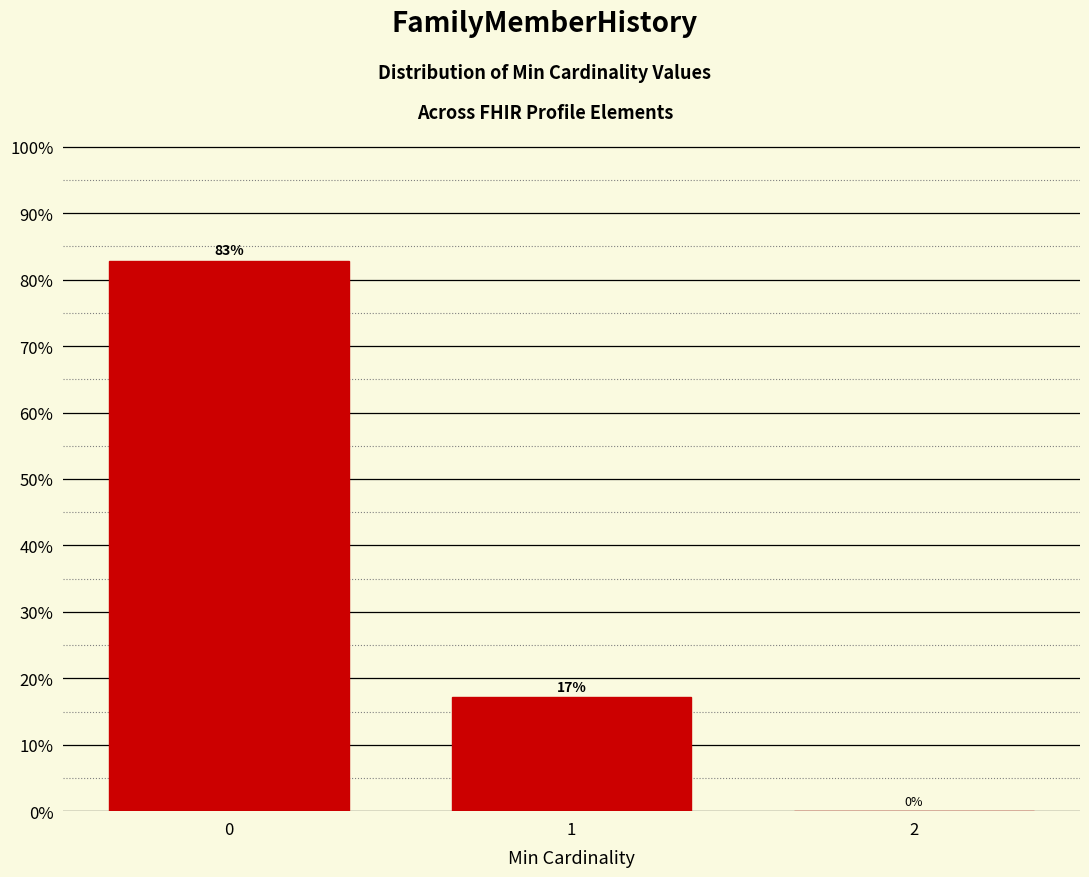

Is it true that the value at 0 is 82.9?

True